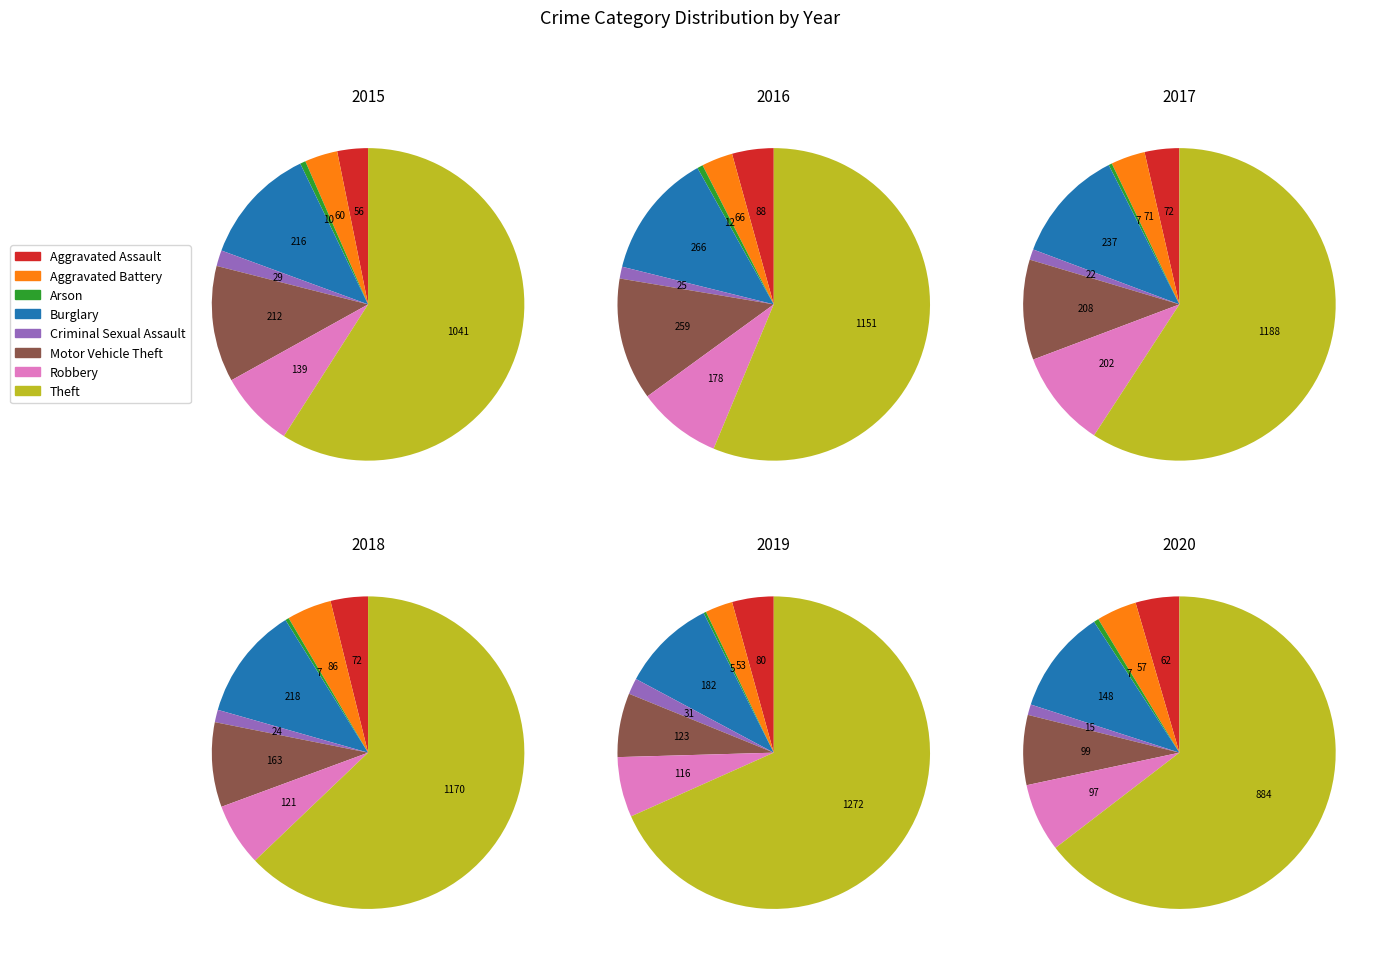

To the nearest percent, what portion does Aggravated Battery represent?

5%